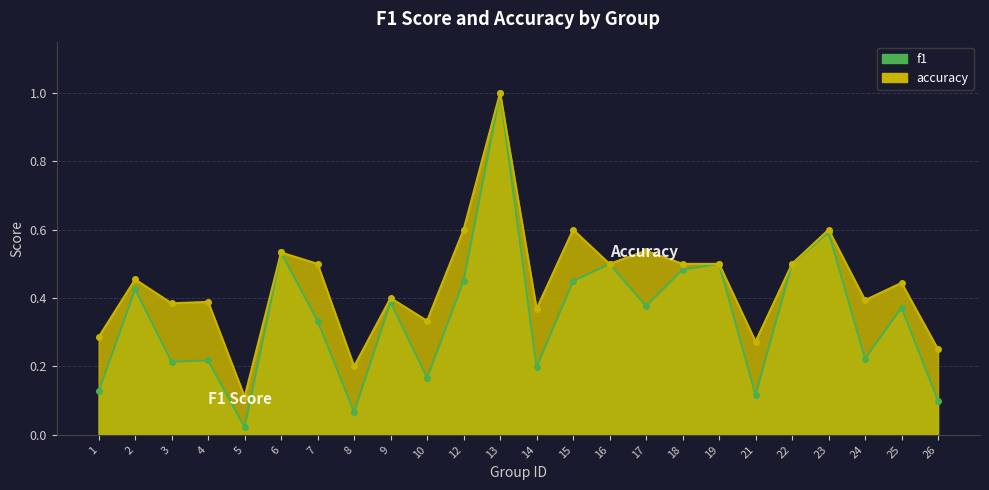

Where is f1 nearest to the value 0?

5